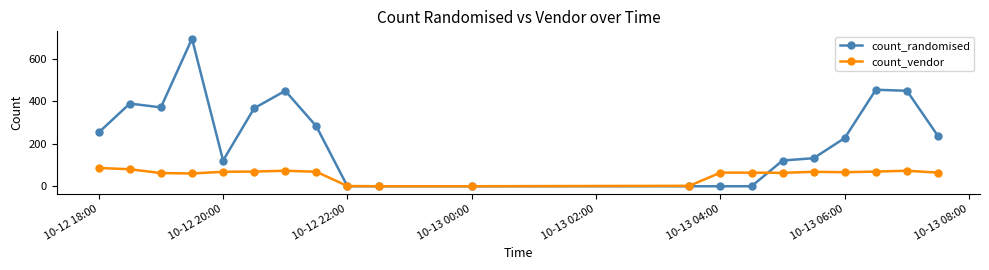

Which series has the largest total across all categories?

count_randomised